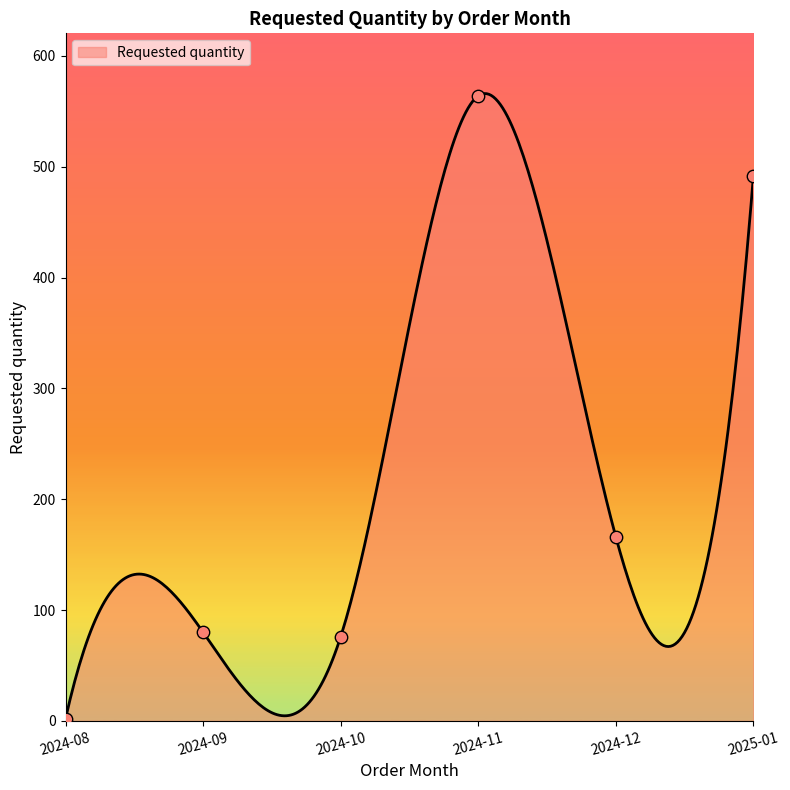

What is the ratio of the value at 2024-09 to the value at 2024-11?

0.1